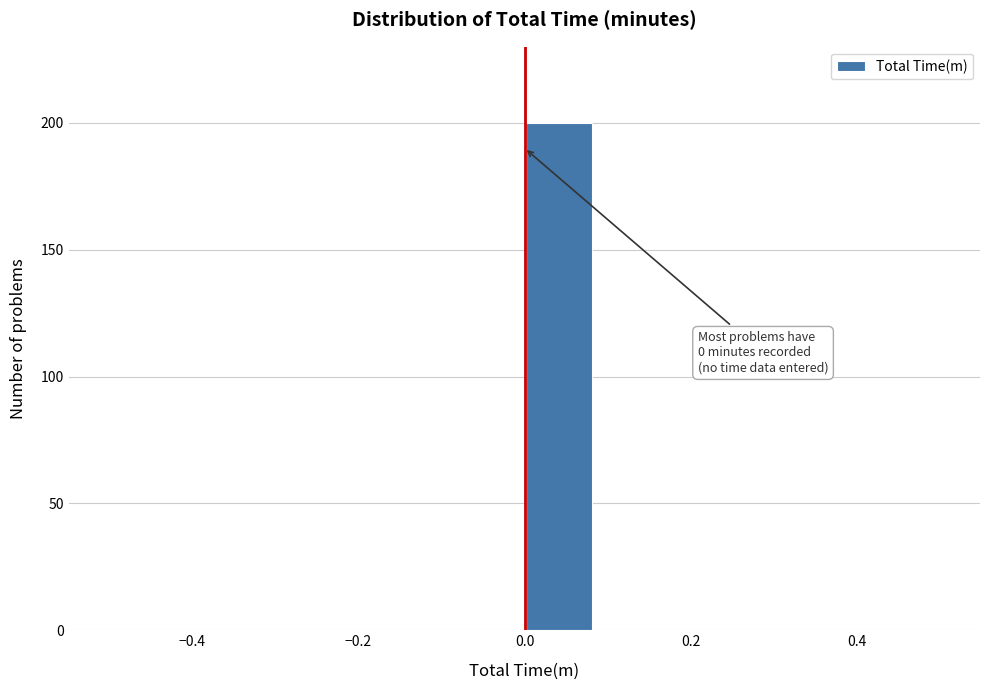

Which range on the x-axis has the tallest bar?

0.00 to 0.08